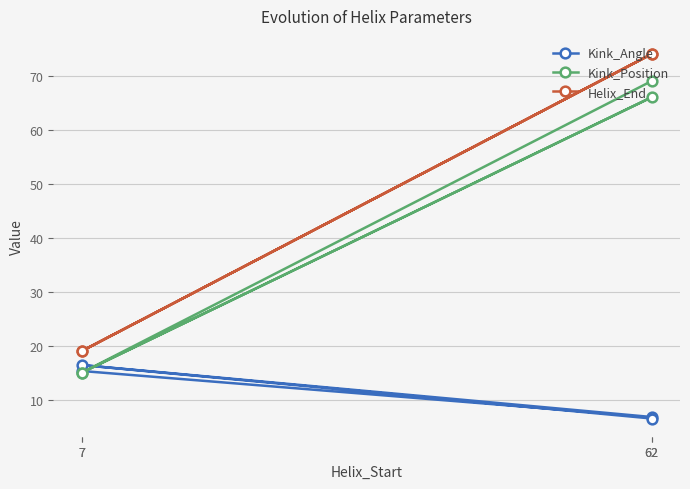

Where is the first local minimum for Helix_End?

7